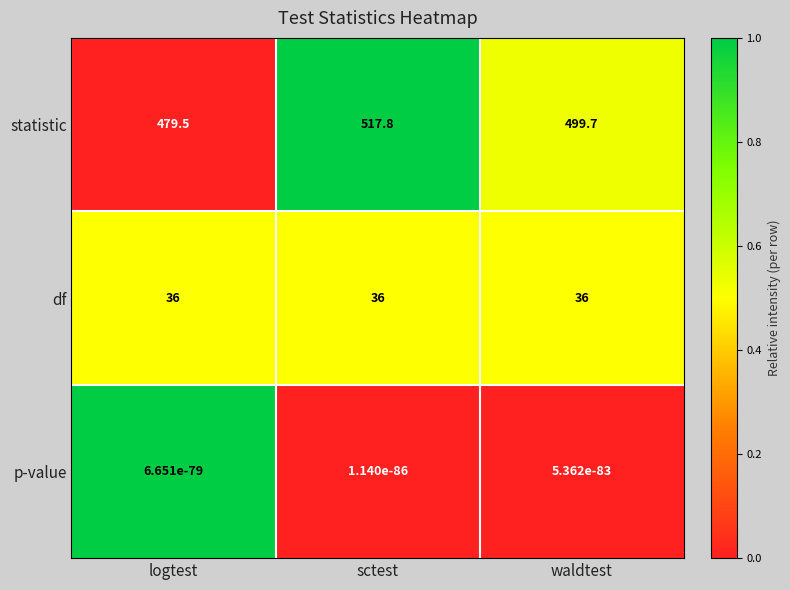

Count the number of data series in this chart.

3